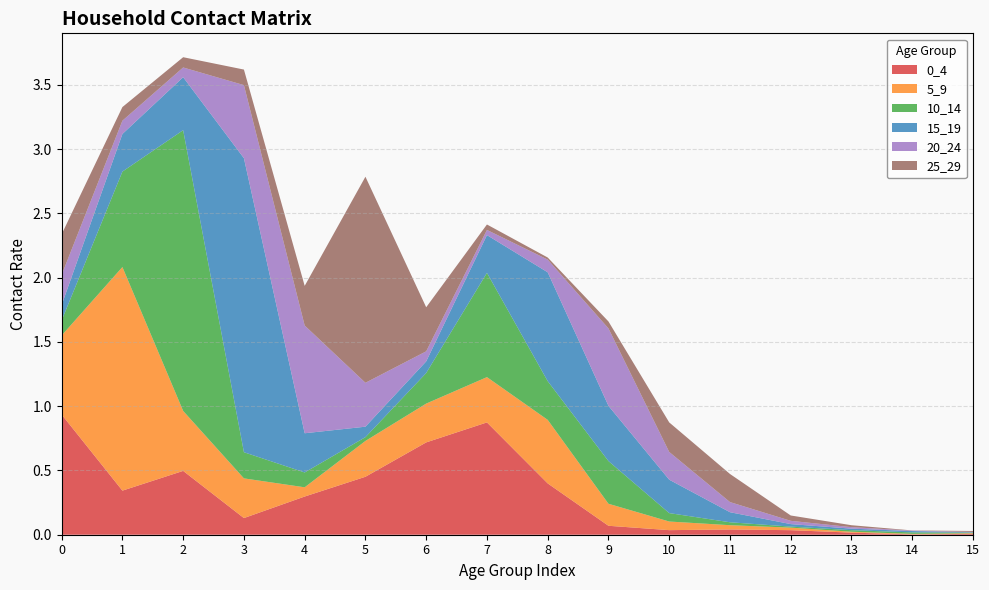

Reading right to left, transcribe all the data shown in this chart.

0_4: 0.0	0.0	0.0	0.0	0.0	0.0	0.1	0.4	0.9	0.7	0.5	0.3	0.1	0.5	0.3	0.9
5_9: 0.0	0.0	0.0	0.0	0.0	0.1	0.2	0.5	0.4	0.3	0.3	0.1	0.3	0.5	1.7	0.6
10_14: 0.0	0.0	0.0	0.0	0.0	0.1	0.3	0.3	0.8	0.2	0.0	0.1	0.2	2.2	0.7	0.1
15_19: 0.0	0.0	0.0	0.0	0.1	0.3	0.4	0.8	0.3	0.1	0.1	0.3	2.3	0.4	0.3	0.1
20_24: 0.0	0.0	0.0	0.0	0.1	0.2	0.6	0.1	0.0	0.1	0.3	0.8	0.6	0.1	0.1	0.2
25_29: 0.0	0.0	0.0	0.0	0.2	0.2	0.1	0.0	0.0	0.3	1.6	0.3	0.1	0.1	0.1	0.3